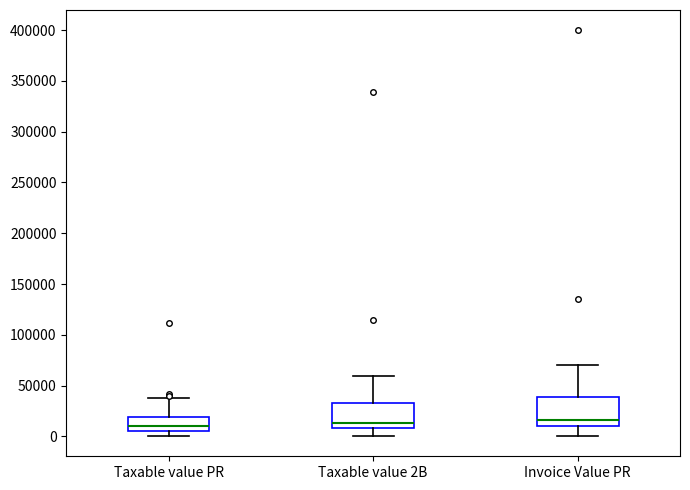

Reading left to right, read every box against the y-axis: the position of its median line, the range the box covers, and the ends of its whiskers. The values are not printed on the chart, so give them approximately, as read against the axis.

Taxable value PR: median 10000, box 5000 to 20000, whiskers 0 to 40000
Taxable value 2B: median 15000, box 10000 to 35000, whiskers 0 to 60000
Invoice Value PR: median 15000, box 10000 to 40000, whiskers 0 to 70000